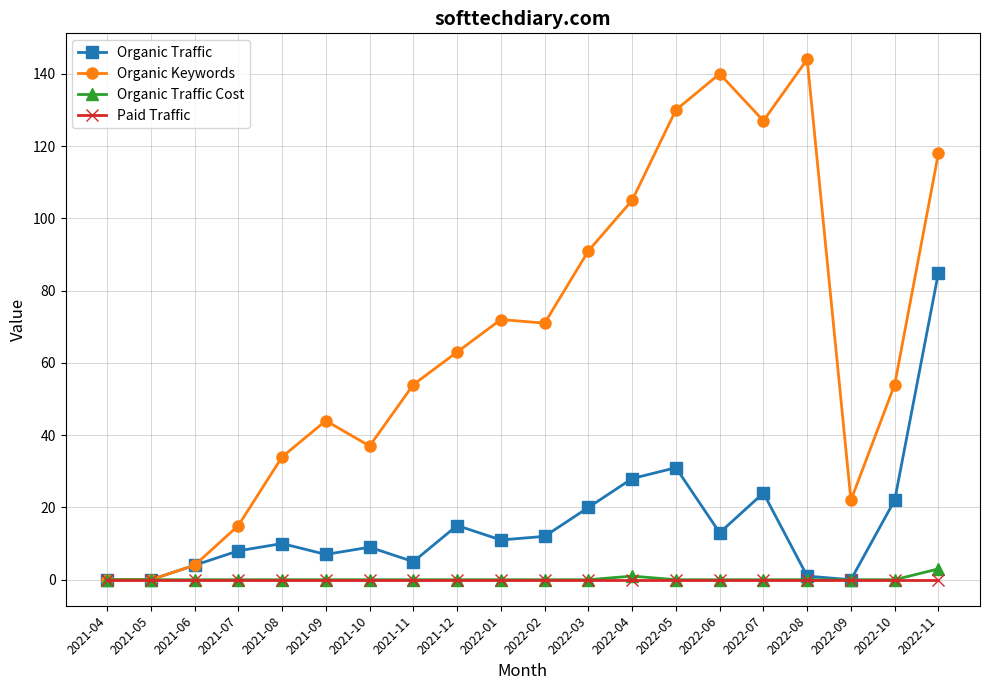

How many categories are shown in the chart?

20